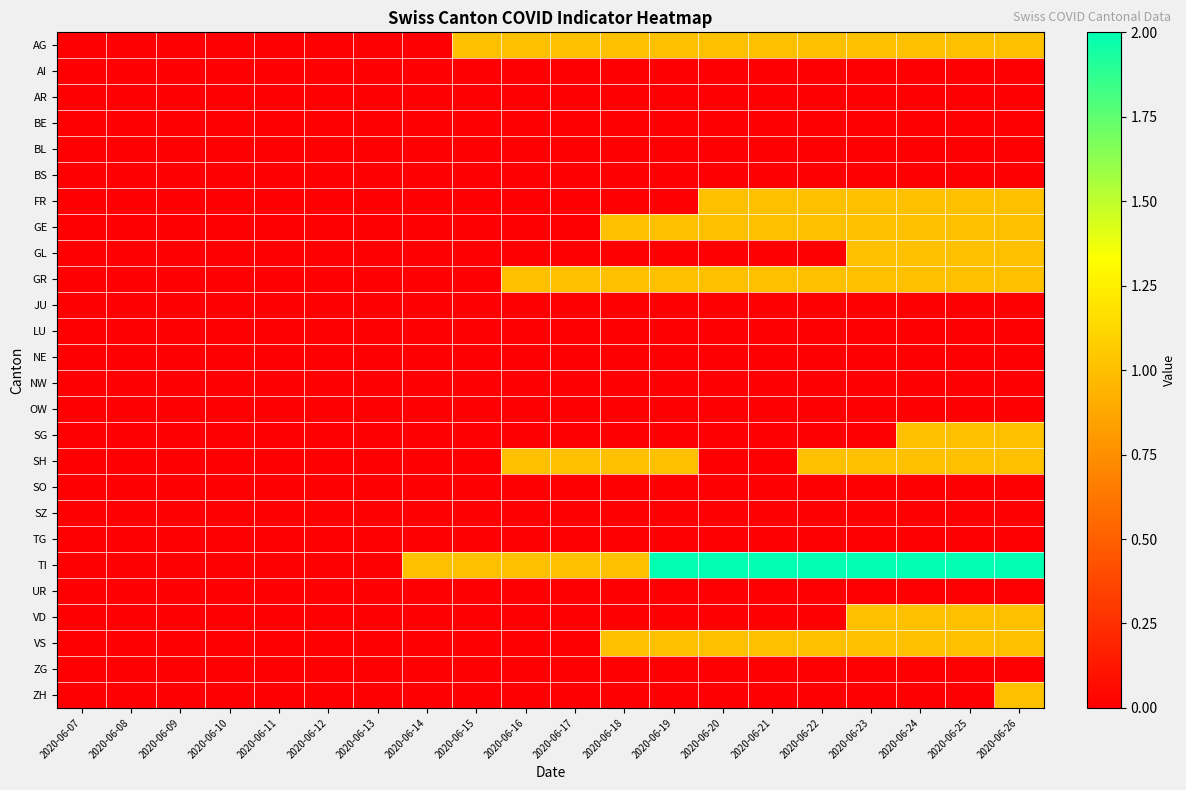

Reading right to left, list all the values displayed in this chart.

AG: 2020-06-26=1	2020-06-25=1	2020-06-24=1	2020-06-23=1	2020-06-22=1	2020-06-21=1	2020-06-20=1	2020-06-19=1	2020-06-18=1	2020-06-17=1	2020-06-16=1	2020-06-15=1	2020-06-14=0	2020-06-13=0	2020-06-12=0	2020-06-11=0	2020-06-10=0	2020-06-09=0	2020-06-08=0	2020-06-07=0
AI: 2020-06-26=0	2020-06-25=0	2020-06-24=0	2020-06-23=0	2020-06-22=0	2020-06-21=0	2020-06-20=0	2020-06-19=0	2020-06-18=0	2020-06-17=0	2020-06-16=0	2020-06-15=0	2020-06-14=0	2020-06-13=0	2020-06-12=0	2020-06-11=0	2020-06-10=0	2020-06-09=0	2020-06-08=0	2020-06-07=0
AR: 2020-06-26=0	2020-06-25=0	2020-06-24=0	2020-06-23=0	2020-06-22=0	2020-06-21=0	2020-06-20=0	2020-06-19=0	2020-06-18=0	2020-06-17=0	2020-06-16=0	2020-06-15=0	2020-06-14=0	2020-06-13=0	2020-06-12=0	2020-06-11=0	2020-06-10=0	2020-06-09=0	2020-06-08=0	2020-06-07=0
BE: 2020-06-26=0	2020-06-25=0	2020-06-24=0	2020-06-23=0	2020-06-22=0	2020-06-21=0	2020-06-20=0	2020-06-19=0	2020-06-18=0	2020-06-17=0	2020-06-16=0	2020-06-15=0	2020-06-14=0	2020-06-13=0	2020-06-12=0	2020-06-11=0	2020-06-10=0	2020-06-09=0	2020-06-08=0	2020-06-07=0
BL: 2020-06-26=0	2020-06-25=0	2020-06-24=0	2020-06-23=0	2020-06-22=0	2020-06-21=0	2020-06-20=0	2020-06-19=0	2020-06-18=0	2020-06-17=0	2020-06-16=0	2020-06-15=0	2020-06-14=0	2020-06-13=0	2020-06-12=0	2020-06-11=0	2020-06-10=0	2020-06-09=0	2020-06-08=0	2020-06-07=0
BS: 2020-06-26=0	2020-06-25=0	2020-06-24=0	2020-06-23=0	2020-06-22=0	2020-06-21=0	2020-06-20=0	2020-06-19=0	2020-06-18=0	2020-06-17=0	2020-06-16=0	2020-06-15=0	2020-06-14=0	2020-06-13=0	2020-06-12=0	2020-06-11=0	2020-06-10=0	2020-06-09=0	2020-06-08=0	2020-06-07=0
FR: 2020-06-26=1	2020-06-25=1	2020-06-24=1	2020-06-23=1	2020-06-22=1	2020-06-21=1	2020-06-20=1	2020-06-19=0	2020-06-18=0	2020-06-17=0	2020-06-16=0	2020-06-15=0	2020-06-14=0	2020-06-13=0	2020-06-12=0	2020-06-11=0	2020-06-10=0	2020-06-09=0	2020-06-08=0	2020-06-07=0
GE: 2020-06-26=1	2020-06-25=1	2020-06-24=1	2020-06-23=1	2020-06-22=1	2020-06-21=1	2020-06-20=1	2020-06-19=1	2020-06-18=1	2020-06-17=0	2020-06-16=0	2020-06-15=0	2020-06-14=0	2020-06-13=0	2020-06-12=0	2020-06-11=0	2020-06-10=0	2020-06-09=0	2020-06-08=0	2020-06-07=0
GL: 2020-06-26=1	2020-06-25=1	2020-06-24=1	2020-06-23=1	2020-06-22=0	2020-06-21=0	2020-06-20=0	2020-06-19=0	2020-06-18=0	2020-06-17=0	2020-06-16=0	2020-06-15=0	2020-06-14=0	2020-06-13=0	2020-06-12=0	2020-06-11=0	2020-06-10=0	2020-06-09=0	2020-06-08=0	2020-06-07=0
GR: 2020-06-26=1	2020-06-25=1	2020-06-24=1	2020-06-23=1	2020-06-22=1	2020-06-21=1	2020-06-20=1	2020-06-19=1	2020-06-18=1	2020-06-17=1	2020-06-16=1	2020-06-15=0	2020-06-14=0	2020-06-13=0	2020-06-12=0	2020-06-11=0	2020-06-10=0	2020-06-09=0	2020-06-08=0	2020-06-07=0
JU: 2020-06-26=0	2020-06-25=0	2020-06-24=0	2020-06-23=0	2020-06-22=0	2020-06-21=0	2020-06-20=0	2020-06-19=0	2020-06-18=0	2020-06-17=0	2020-06-16=0	2020-06-15=0	2020-06-14=0	2020-06-13=0	2020-06-12=0	2020-06-11=0	2020-06-10=0	2020-06-09=0	2020-06-08=0	2020-06-07=0
LU: 2020-06-26=0	2020-06-25=0	2020-06-24=0	2020-06-23=0	2020-06-22=0	2020-06-21=0	2020-06-20=0	2020-06-19=0	2020-06-18=0	2020-06-17=0	2020-06-16=0	2020-06-15=0	2020-06-14=0	2020-06-13=0	2020-06-12=0	2020-06-11=0	2020-06-10=0	2020-06-09=0	2020-06-08=0	2020-06-07=0
NE: 2020-06-26=0	2020-06-25=0	2020-06-24=0	2020-06-23=0	2020-06-22=0	2020-06-21=0	2020-06-20=0	2020-06-19=0	2020-06-18=0	2020-06-17=0	2020-06-16=0	2020-06-15=0	2020-06-14=0	2020-06-13=0	2020-06-12=0	2020-06-11=0	2020-06-10=0	2020-06-09=0	2020-06-08=0	2020-06-07=0
NW: 2020-06-26=0	2020-06-25=0	2020-06-24=0	2020-06-23=0	2020-06-22=0	2020-06-21=0	2020-06-20=0	2020-06-19=0	2020-06-18=0	2020-06-17=0	2020-06-16=0	2020-06-15=0	2020-06-14=0	2020-06-13=0	2020-06-12=0	2020-06-11=0	2020-06-10=0	2020-06-09=0	2020-06-08=0	2020-06-07=0
OW: 2020-06-26=0	2020-06-25=0	2020-06-24=0	2020-06-23=0	2020-06-22=0	2020-06-21=0	2020-06-20=0	2020-06-19=0	2020-06-18=0	2020-06-17=0	2020-06-16=0	2020-06-15=0	2020-06-14=0	2020-06-13=0	2020-06-12=0	2020-06-11=0	2020-06-10=0	2020-06-09=0	2020-06-08=0	2020-06-07=0
SG: 2020-06-26=1	2020-06-25=1	2020-06-24=1	2020-06-23=0	2020-06-22=0	2020-06-21=0	2020-06-20=0	2020-06-19=0	2020-06-18=0	2020-06-17=0	2020-06-16=0	2020-06-15=0	2020-06-14=0	2020-06-13=0	2020-06-12=0	2020-06-11=0	2020-06-10=0	2020-06-09=0	2020-06-08=0	2020-06-07=0
SH: 2020-06-26=1	2020-06-25=1	2020-06-24=1	2020-06-23=1	2020-06-22=1	2020-06-21=0	2020-06-20=0	2020-06-19=1	2020-06-18=1	2020-06-17=1	2020-06-16=1	2020-06-15=0	2020-06-14=0	2020-06-13=0	2020-06-12=0	2020-06-11=0	2020-06-10=0	2020-06-09=0	2020-06-08=0	2020-06-07=0
SO: 2020-06-26=0	2020-06-25=0	2020-06-24=0	2020-06-23=0	2020-06-22=0	2020-06-21=0	2020-06-20=0	2020-06-19=0	2020-06-18=0	2020-06-17=0	2020-06-16=0	2020-06-15=0	2020-06-14=0	2020-06-13=0	2020-06-12=0	2020-06-11=0	2020-06-10=0	2020-06-09=0	2020-06-08=0	2020-06-07=0
SZ: 2020-06-26=0	2020-06-25=0	2020-06-24=0	2020-06-23=0	2020-06-22=0	2020-06-21=0	2020-06-20=0	2020-06-19=0	2020-06-18=0	2020-06-17=0	2020-06-16=0	2020-06-15=0	2020-06-14=0	2020-06-13=0	2020-06-12=0	2020-06-11=0	2020-06-10=0	2020-06-09=0	2020-06-08=0	2020-06-07=0
TG: 2020-06-26=0	2020-06-25=0	2020-06-24=0	2020-06-23=0	2020-06-22=0	2020-06-21=0	2020-06-20=0	2020-06-19=0	2020-06-18=0	2020-06-17=0	2020-06-16=0	2020-06-15=0	2020-06-14=0	2020-06-13=0	2020-06-12=0	2020-06-11=0	2020-06-10=0	2020-06-09=0	2020-06-08=0	2020-06-07=0
TI: 2020-06-26=2	2020-06-25=2	2020-06-24=2	2020-06-23=2	2020-06-22=2	2020-06-21=2	2020-06-20=2	2020-06-19=2	2020-06-18=1	2020-06-17=1	2020-06-16=1	2020-06-15=1	2020-06-14=1	2020-06-13=0	2020-06-12=0	2020-06-11=0	2020-06-10=0	2020-06-09=0	2020-06-08=0	2020-06-07=0
UR: 2020-06-26=0	2020-06-25=0	2020-06-24=0	2020-06-23=0	2020-06-22=0	2020-06-21=0	2020-06-20=0	2020-06-19=0	2020-06-18=0	2020-06-17=0	2020-06-16=0	2020-06-15=0	2020-06-14=0	2020-06-13=0	2020-06-12=0	2020-06-11=0	2020-06-10=0	2020-06-09=0	2020-06-08=0	2020-06-07=0
VD: 2020-06-26=1	2020-06-25=1	2020-06-24=1	2020-06-23=1	2020-06-22=0	2020-06-21=0	2020-06-20=0	2020-06-19=0	2020-06-18=0	2020-06-17=0	2020-06-16=0	2020-06-15=0	2020-06-14=0	2020-06-13=0	2020-06-12=0	2020-06-11=0	2020-06-10=0	2020-06-09=0	2020-06-08=0	2020-06-07=0
VS: 2020-06-26=1	2020-06-25=1	2020-06-24=1	2020-06-23=1	2020-06-22=1	2020-06-21=1	2020-06-20=1	2020-06-19=1	2020-06-18=1	2020-06-17=0	2020-06-16=0	2020-06-15=0	2020-06-14=0	2020-06-13=0	2020-06-12=0	2020-06-11=0	2020-06-10=0	2020-06-09=0	2020-06-08=0	2020-06-07=0
ZG: 2020-06-26=0	2020-06-25=0	2020-06-24=0	2020-06-23=0	2020-06-22=0	2020-06-21=0	2020-06-20=0	2020-06-19=0	2020-06-18=0	2020-06-17=0	2020-06-16=0	2020-06-15=0	2020-06-14=0	2020-06-13=0	2020-06-12=0	2020-06-11=0	2020-06-10=0	2020-06-09=0	2020-06-08=0	2020-06-07=0
ZH: 2020-06-26=1	2020-06-25=0	2020-06-24=0	2020-06-23=0	2020-06-22=0	2020-06-21=0	2020-06-20=0	2020-06-19=0	2020-06-18=0	2020-06-17=0	2020-06-16=0	2020-06-15=0	2020-06-14=0	2020-06-13=0	2020-06-12=0	2020-06-11=0	2020-06-10=0	2020-06-09=0	2020-06-08=0	2020-06-07=0